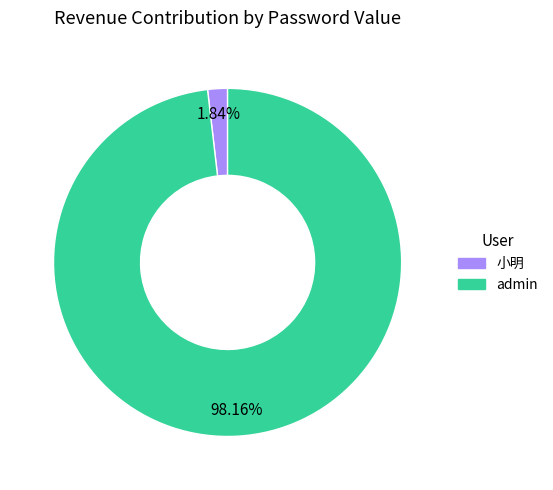

Between admin and 小明, which is larger?

admin